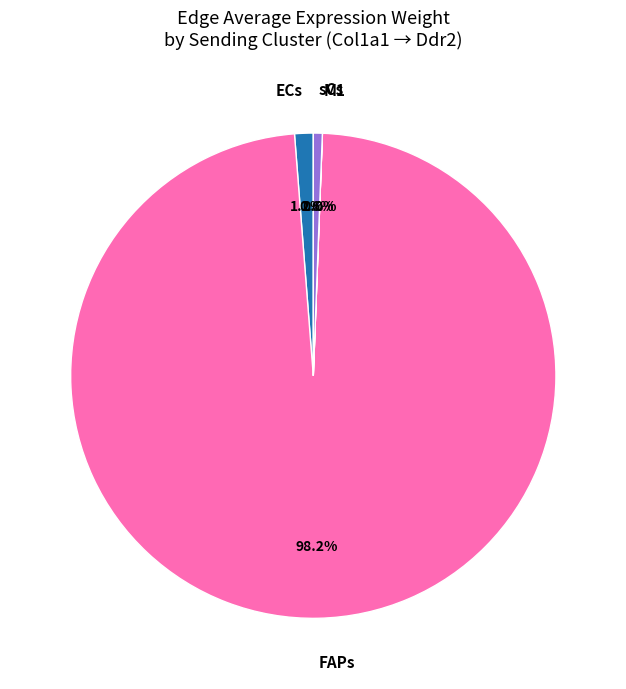

Does FAPs represent more than half of the total?

Yes